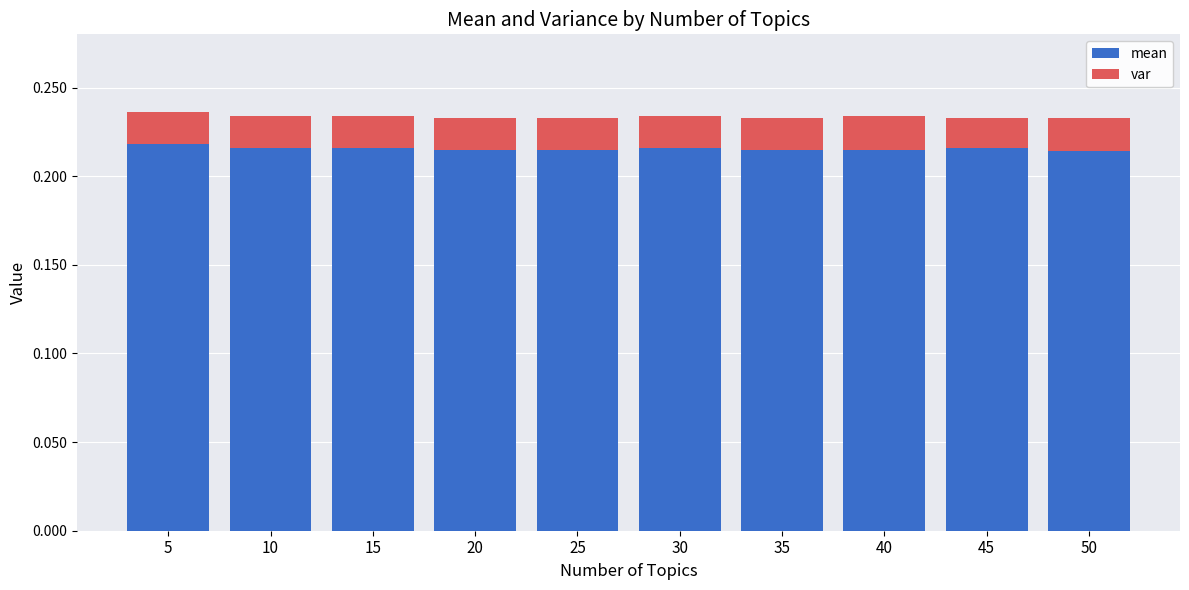

What is the sum of the mean values at 5 and 15?

0.4